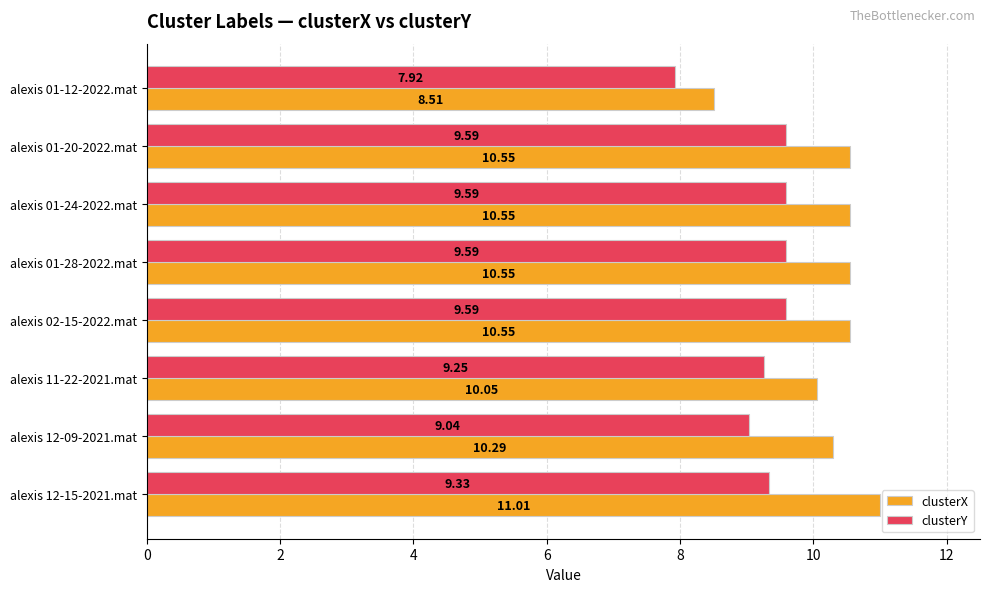

Which series has the widest spread of values?

clusterX